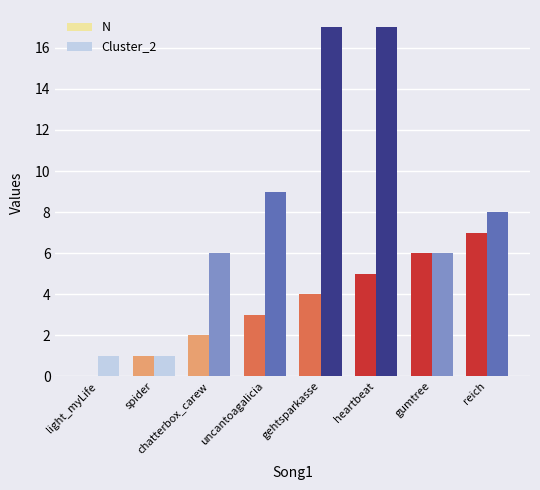

What is the sum of the N values at gehtsparkasse and light_myLife?

4